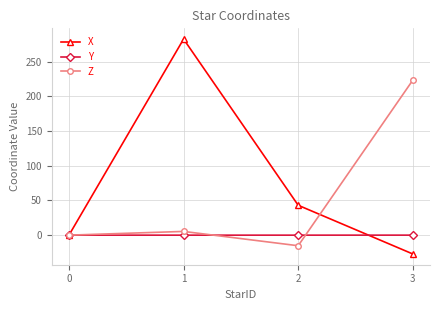

Which series has the largest range (max minus min)?

X